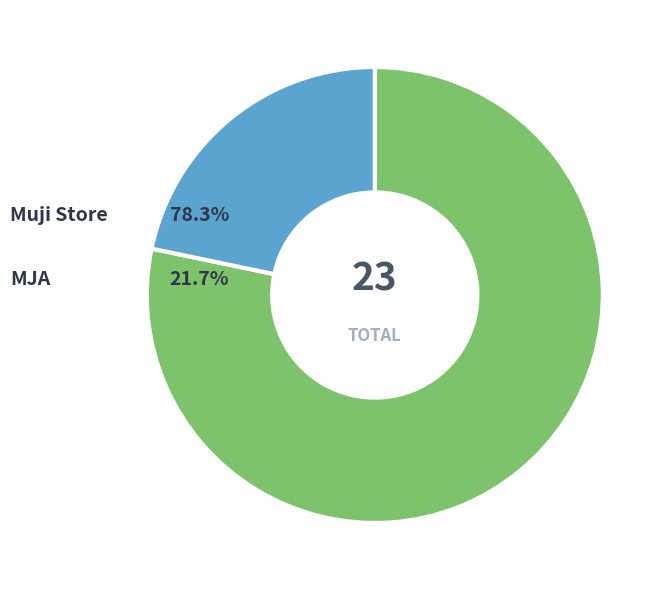

What is the ratio of the value at MJA to the value at Muji Store?

0.3